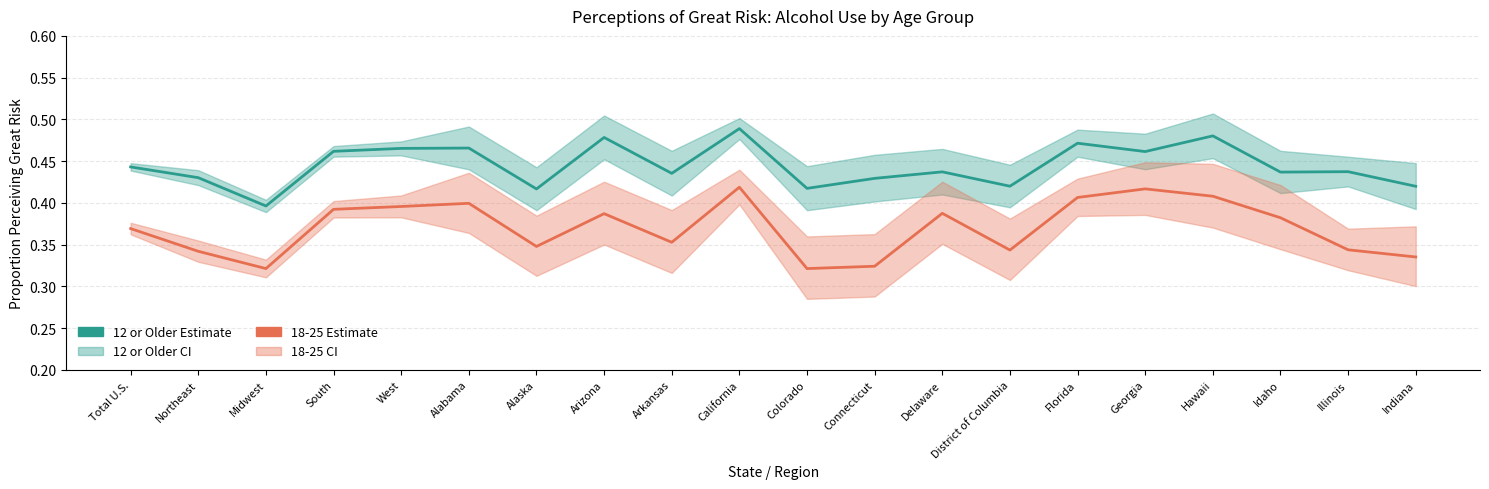

In 18-25 Estimate, how many points are lower than both neighbors (excluding endpoints)?

5